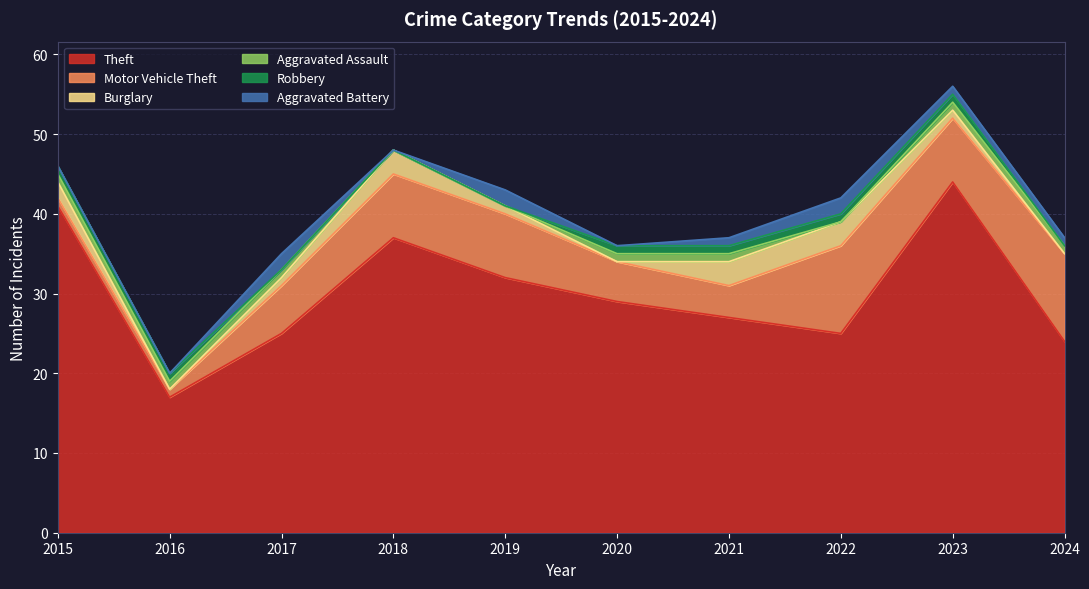

Which has a higher value, 2019 or 2017?

2019